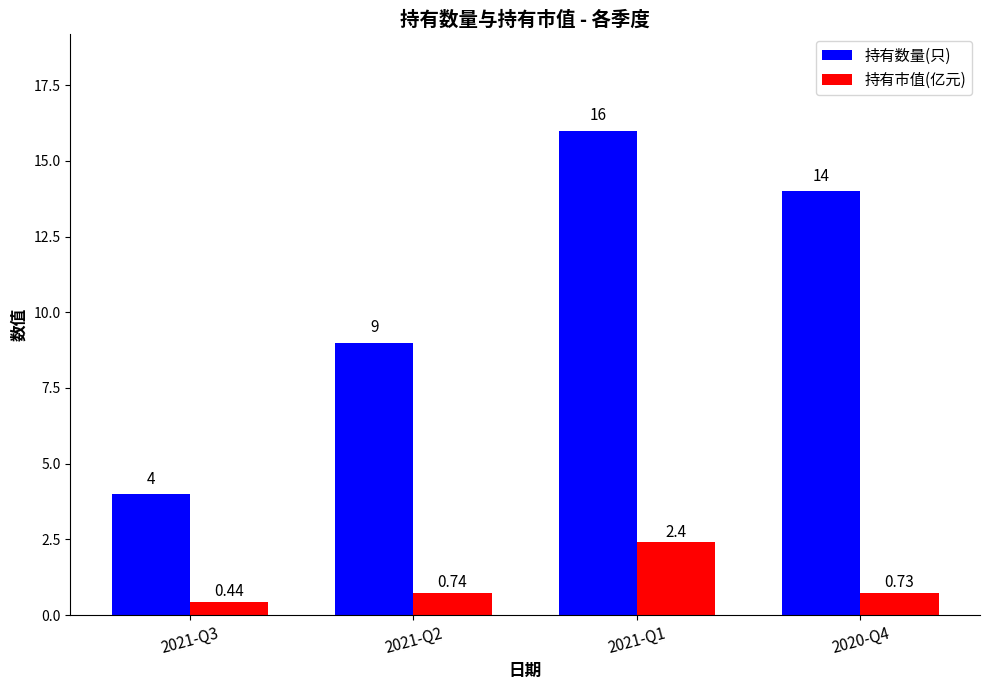

What is the maximum value shown in the chart?

16.0